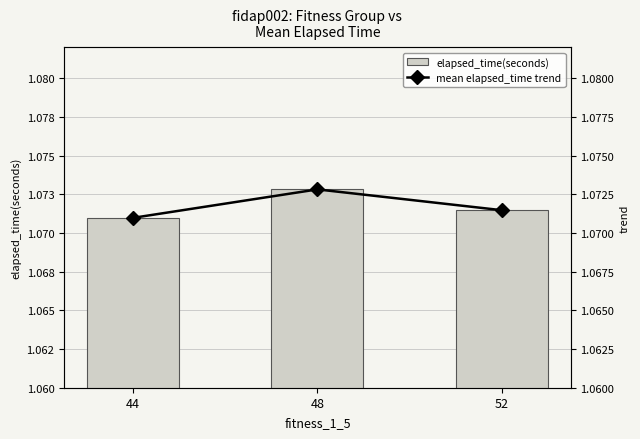

True or false: elapsed_time(seconds) has a value of 1.1 at 52.

True